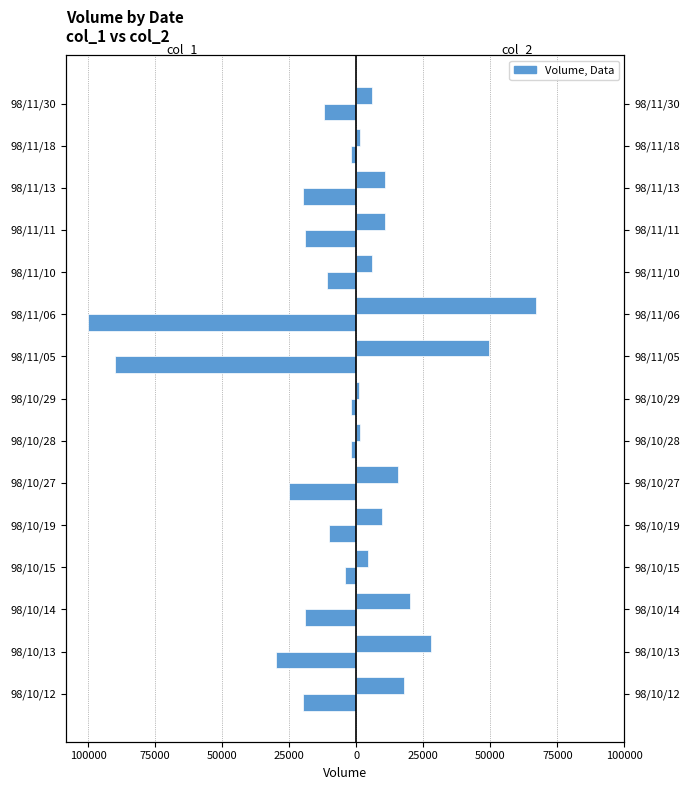

Which series changed the most between 98/11/13 and 98/11/18?

col_1